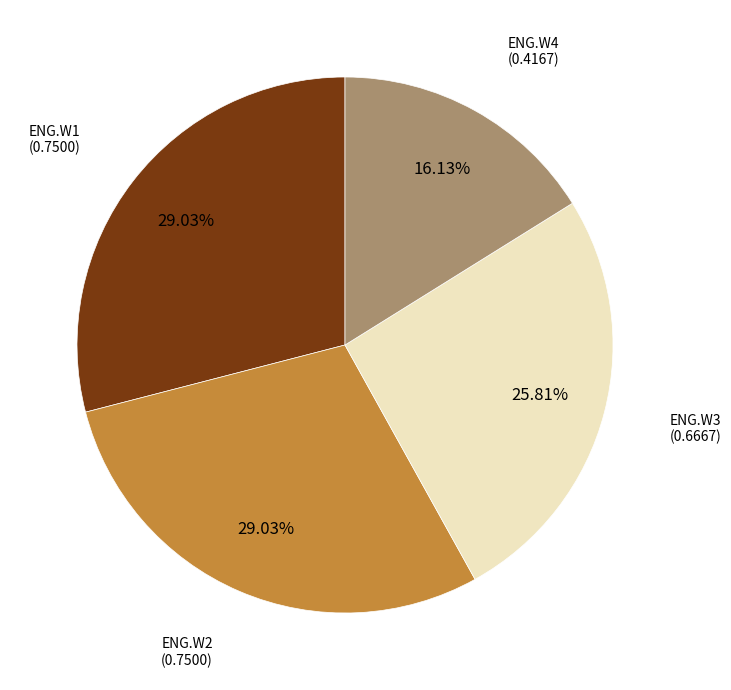

Between ENG.W3 and ENG.W4, which is larger?

ENG.W3